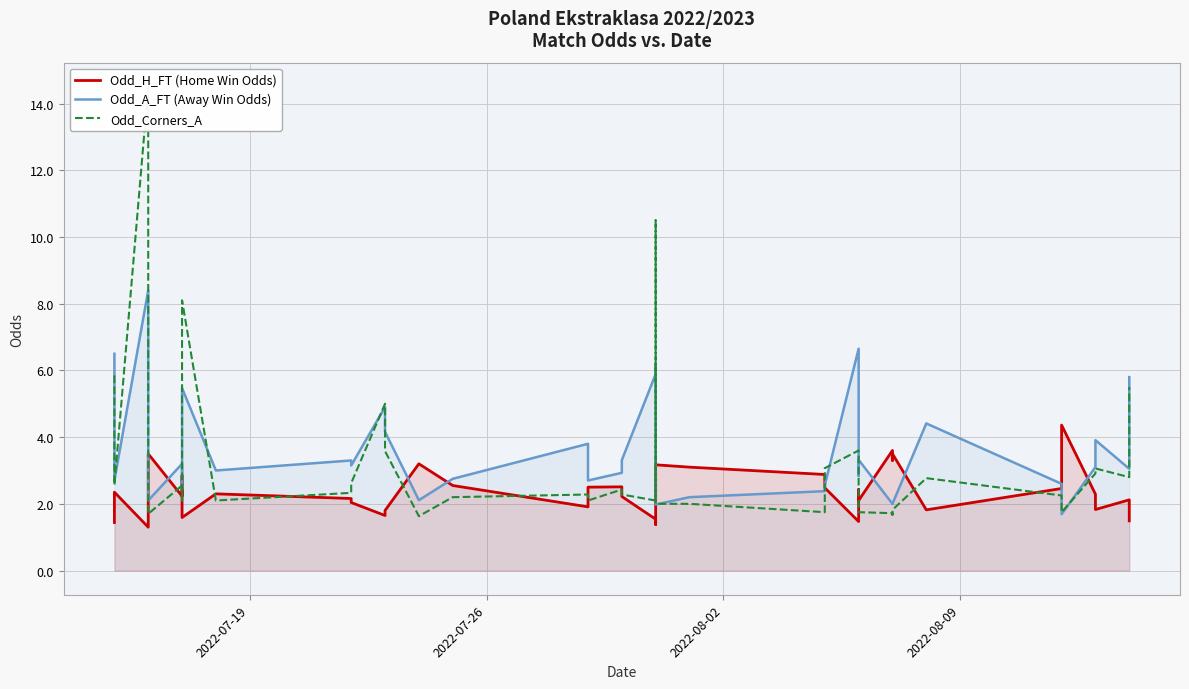

At how many categories does at least one series exceed 10?

2